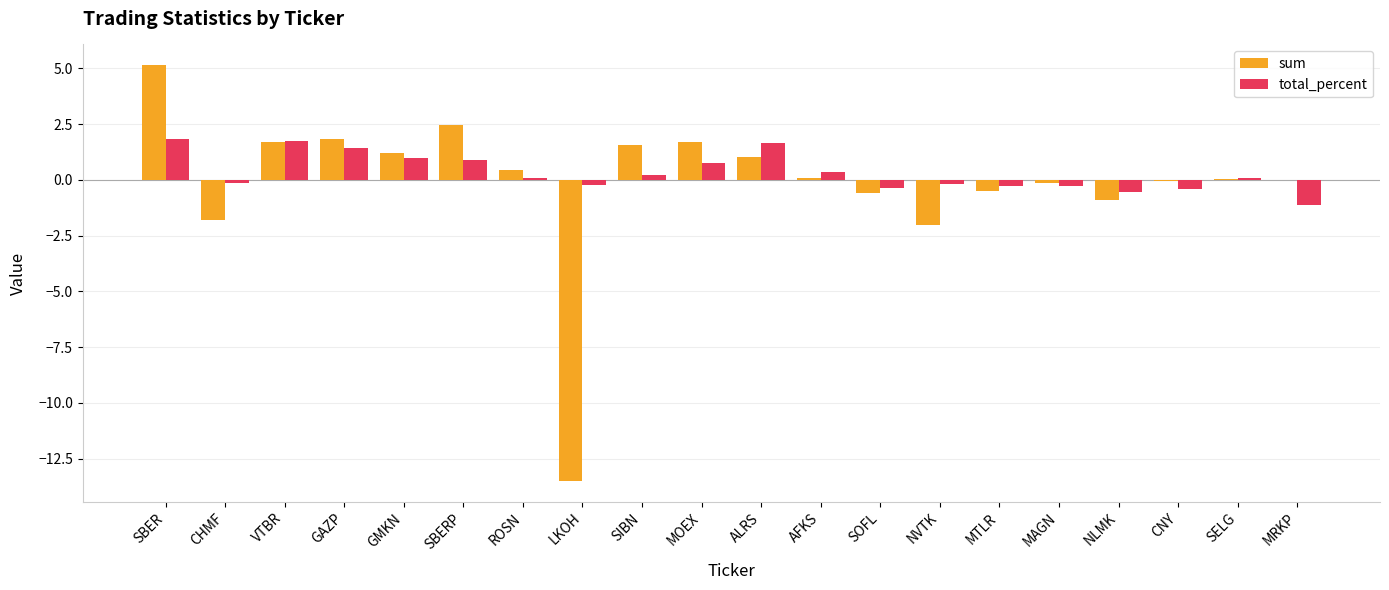

Does the chart contain stacked bars?

No